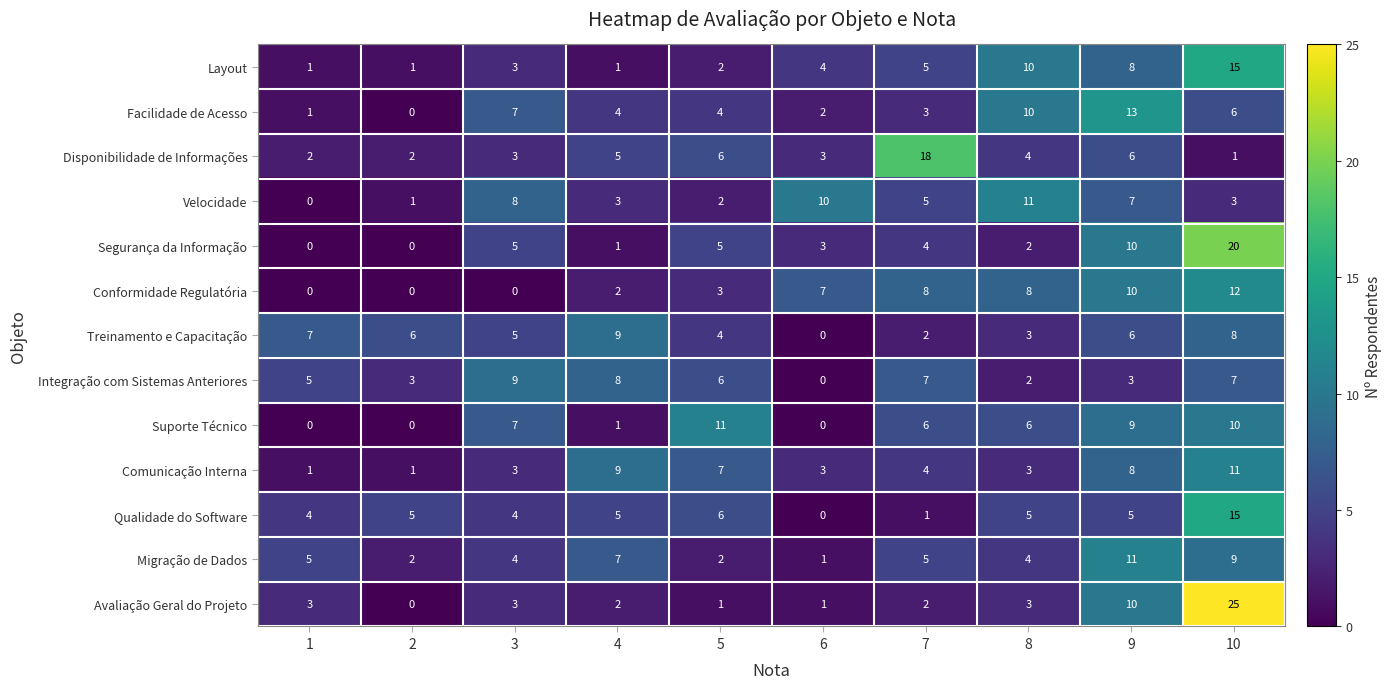

What is the difference between the maximum and minimum values in the Velocidade series?

11